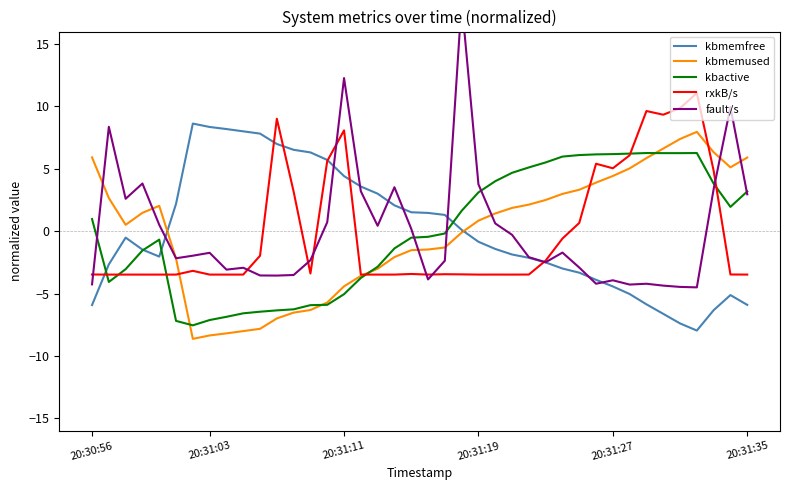

True or false: kbmemused has a value of 5.9 at 20:31:35.

True